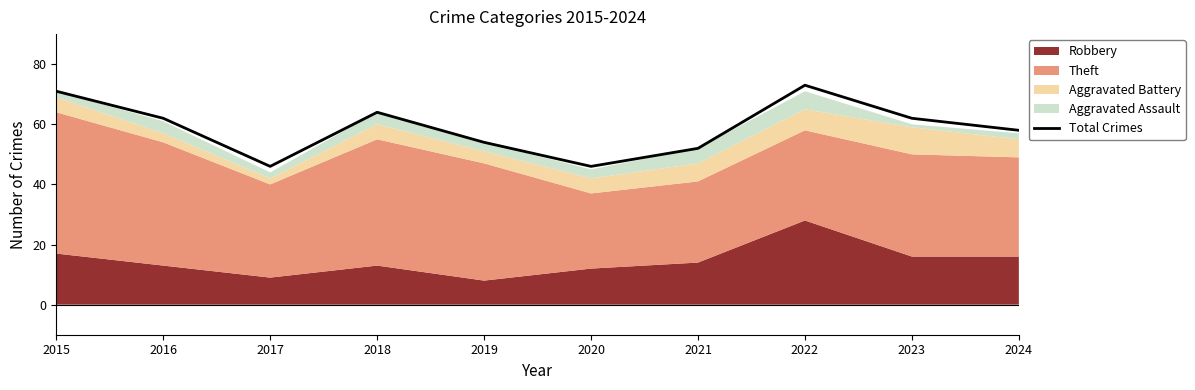

Reading left to right, extract all data points from this chart.

71	62	46	64	54	46	52	73	62	58